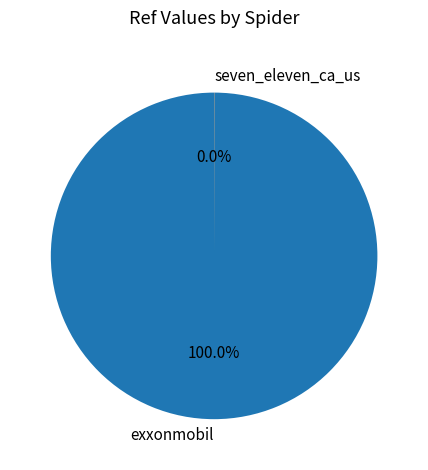

Which slice represents more than half of the pie?

exxonmobil